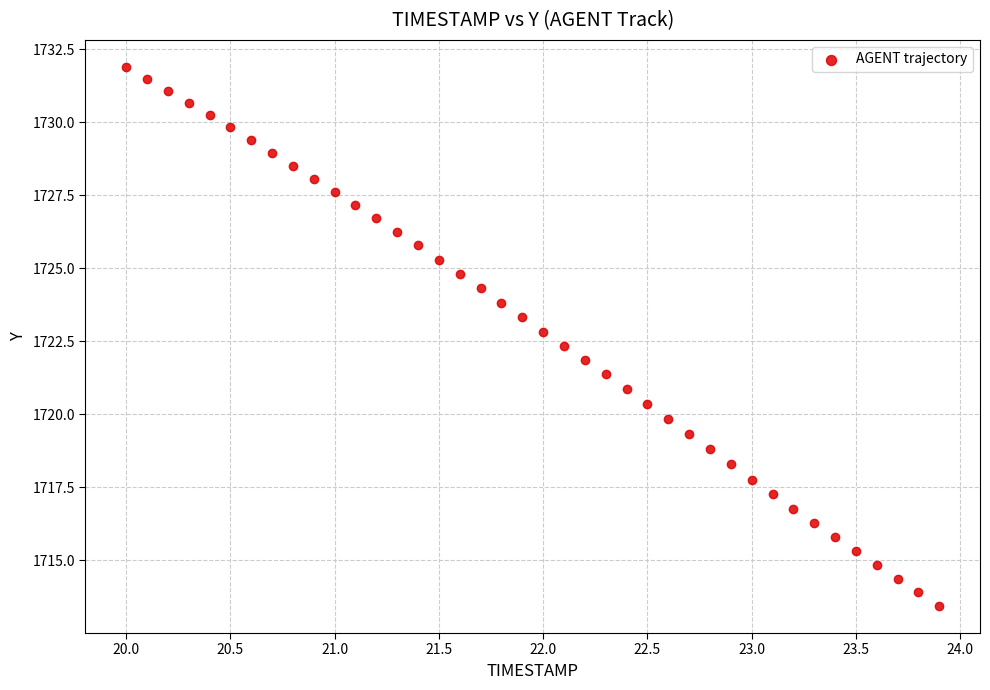

What is the range of Y values (max minus min)?

18.5